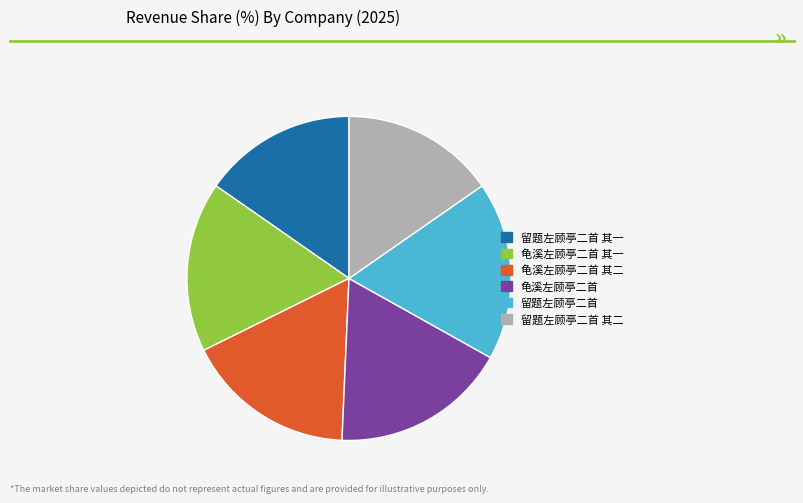

Is the sum of 留题左顾亭二首 其二 and 留题左顾亭二首 greater than half?

No